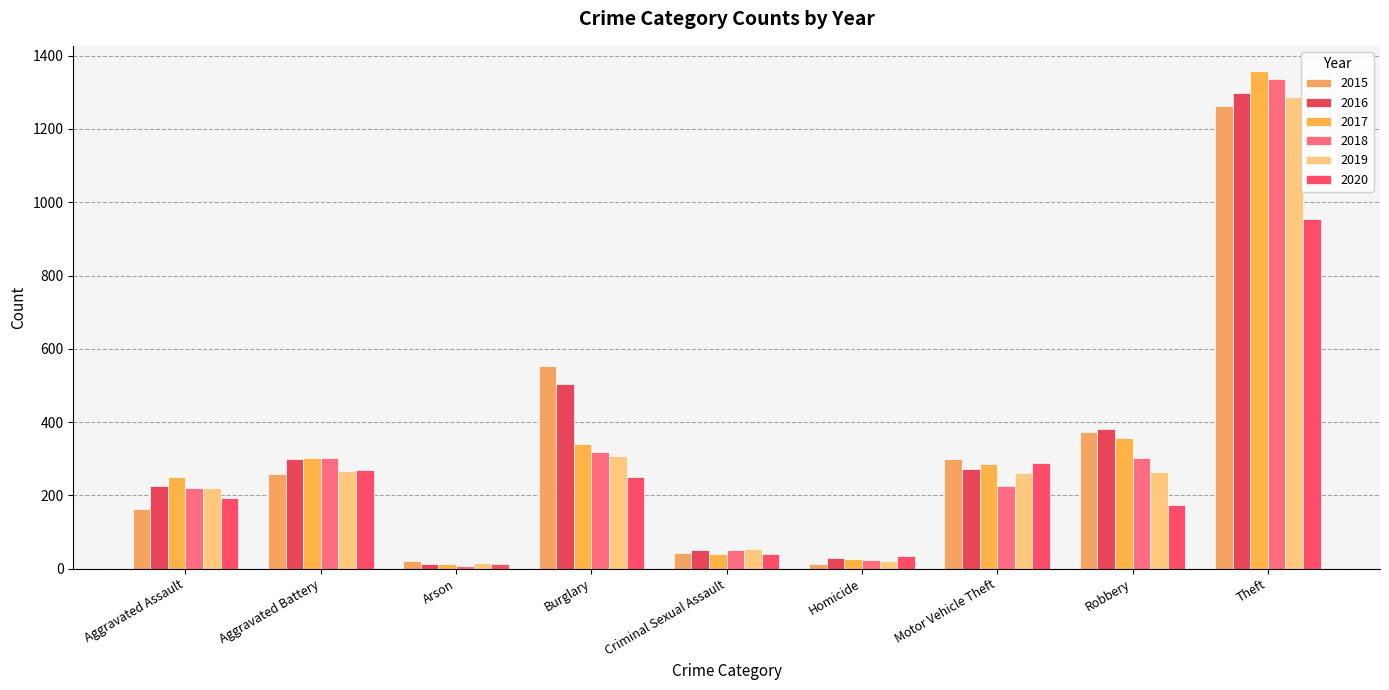

Reading right to left, what are all the values shown in this chart?

2015: 1263	372	299	13	43	552	22	259	164
2016: 1297	381	272	28	51	505	14	298	225
2017: 1359	356	285	27	41	339	12	303	251
2018: 1337	302	225	23	51	319	8	302	220
2019: 1288	263	262	21	55	308	16	267	220
2020: 954	174	287	34	40	250	12	269	192